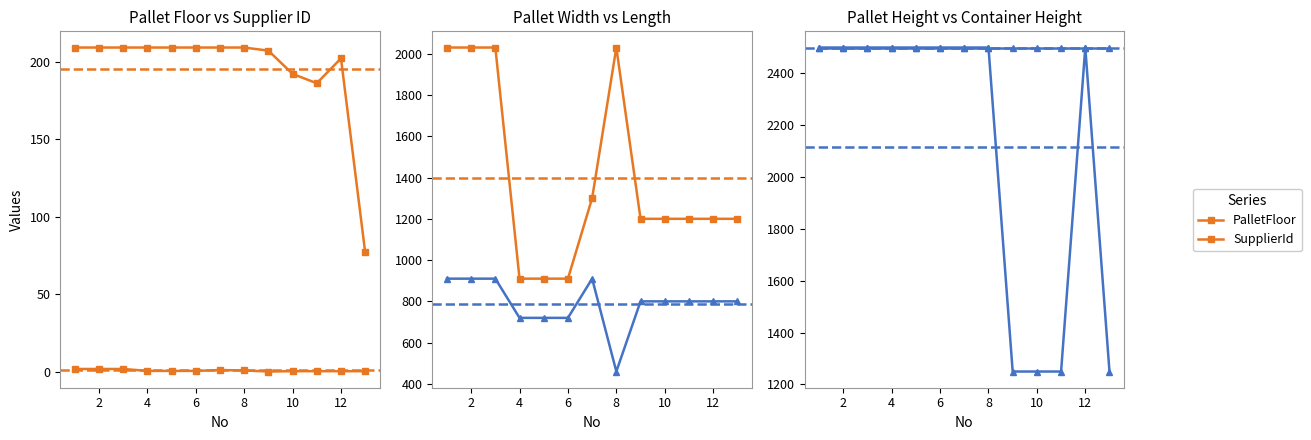

Reading left to right, extract all data points from this chart.

PalletFloor: 1.9	1.9	1.9	0.7	0.7	0.7	1.2	1.0	0.3	0.5	0.5	0.5	0.5
SupplierId: 209.0	209.0	209.0	209.0	209.0	209.0	209.0	209.0	207.0	192.0	186.0	202.0	77.0
PalletWidth: 910.0	910.0	910.0	720.0	720.0	720.0	910.0	460.0	800.0	800.0	800.0	800.0	800.0
PalletLength: 2030.0	2030.0	2030.0	910.0	910.0	910.0	1300.0	2030.0	1200.0	1200.0	1200.0	1200.0	1200.0
PalletHeight: 2500.0	2500.0	2500.0	2500.0	2500.0	2500.0	2500.0	2500.0	1250.0	1250.0	1250.0	2500.0	1250.0
ContainerHeight: 2500.0	2500.0	2500.0	2500.0	2500.0	2500.0	2500.0	2500.0	2500.0	2500.0	2500.0	2500.0	2500.0